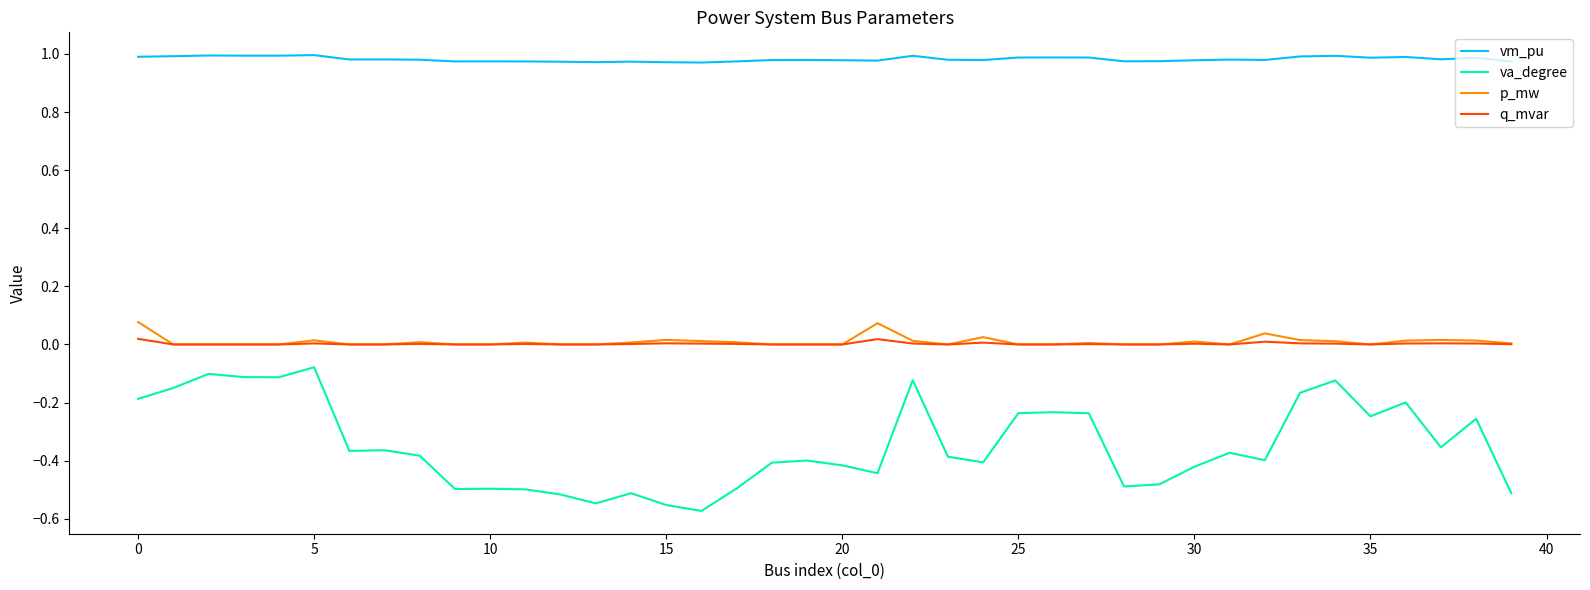

Count the number of data series in this chart.

4